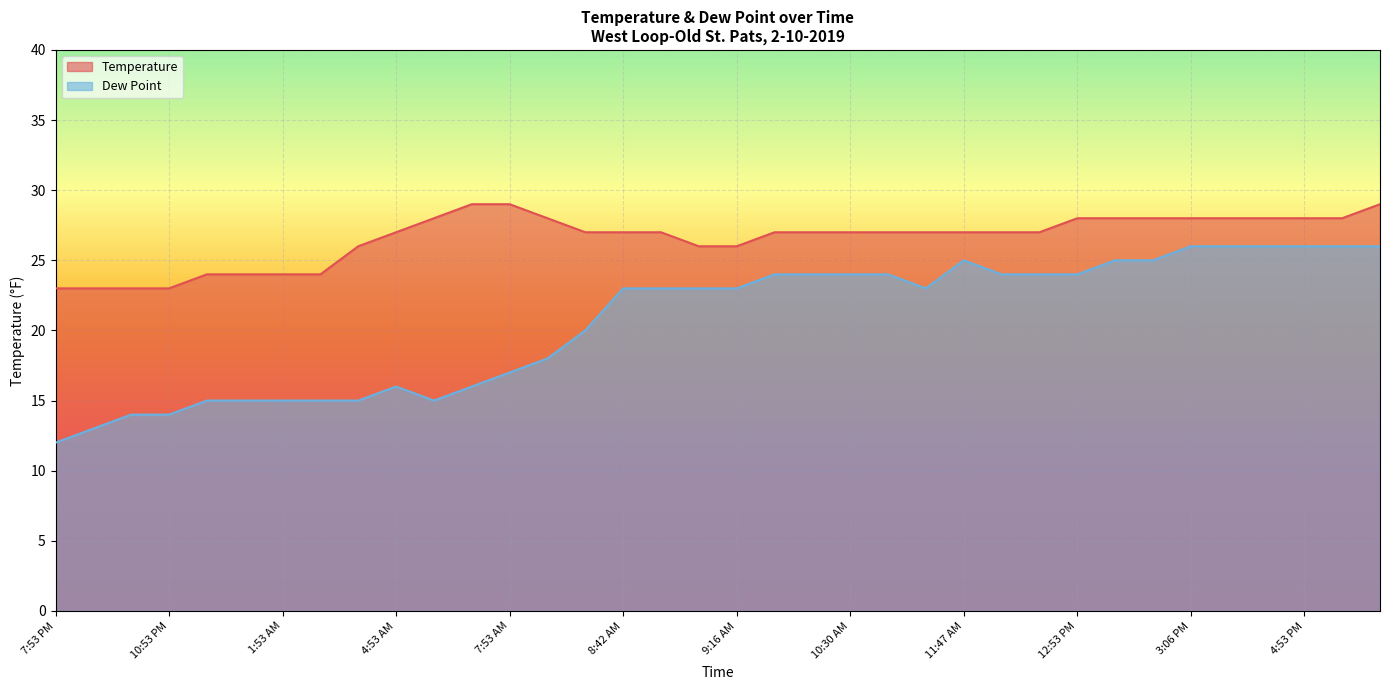

What is the difference between the highest and lowest values at 8:20 AM?

10